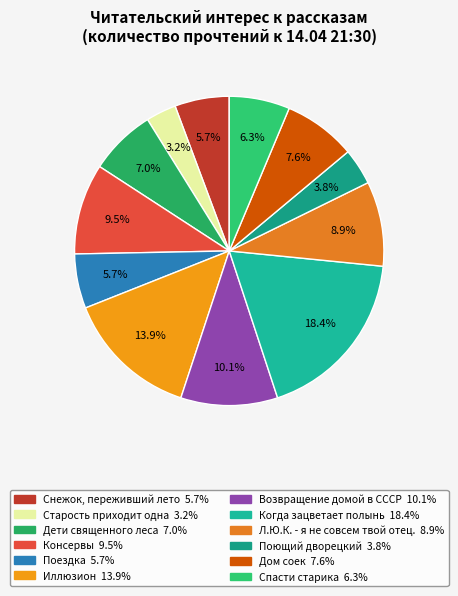

What percentage is NOT represented by Дом соек?

92.4%